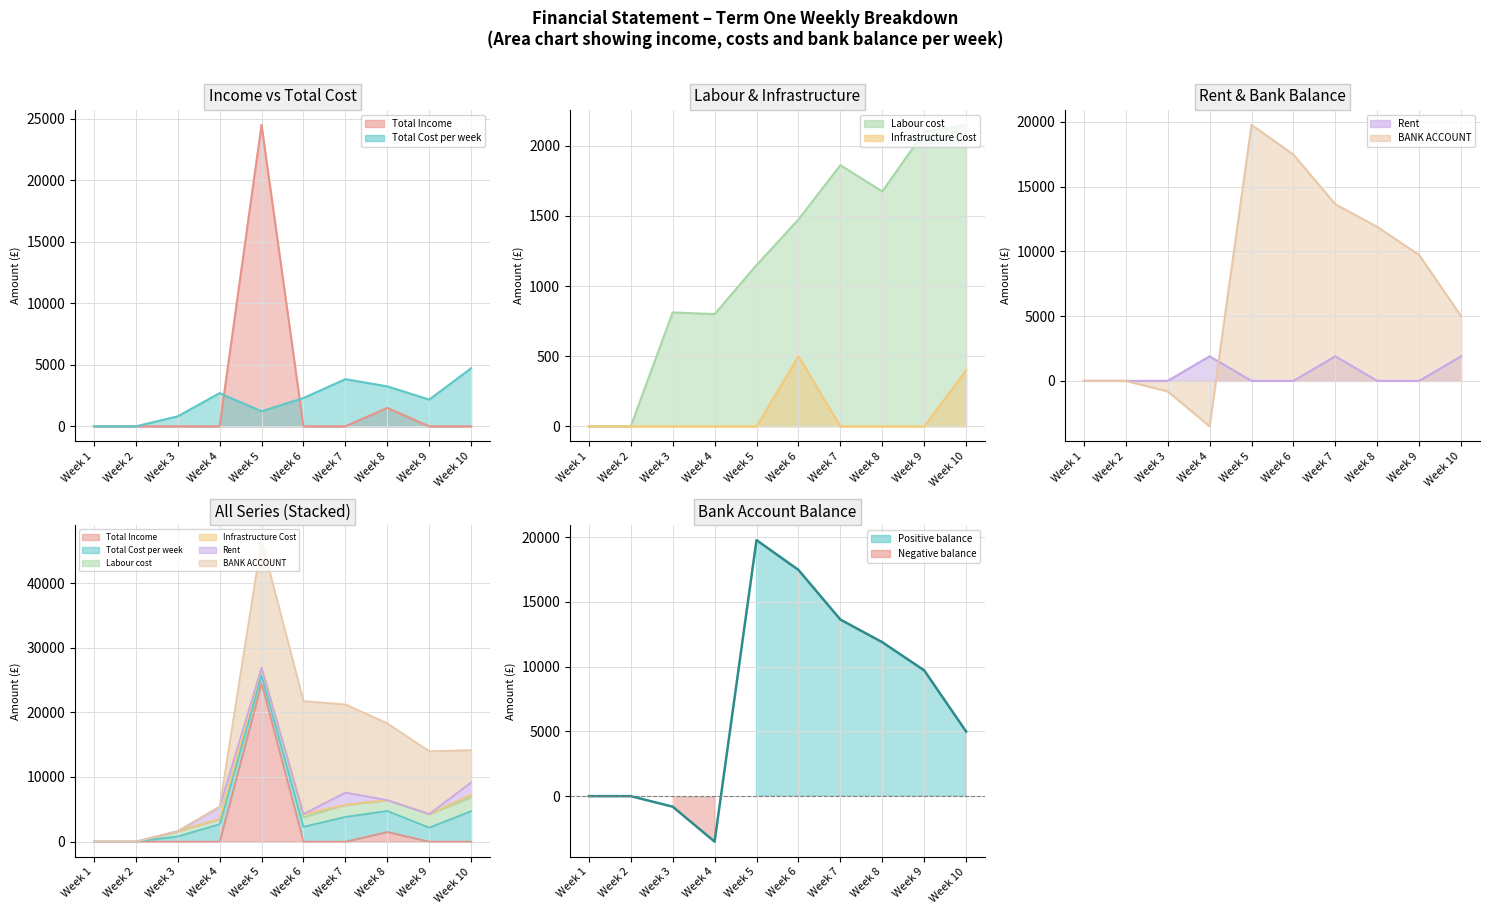

Reading left to right, transcribe all the data shown in this chart.

Total Income: Week 1=0.0	Week 2=0.0	Week 3=0.0	Week 4=0.0	Week 5=24500.0	Week 6=0.0	Week 7=0.0	Week 8=1500.0	Week 9=0.0	Week 10=0.0
Total Cost per week: Week 1=0.0	Week 2=0.0	Week 3=812.5	Week 4=2698.1	Week 5=1223.5	Week 6=2298.5	Week 7=3834.1	Week 8=3248.5	Week 9=2173.5	Week 10=4721.6
Labour cost: Week 1=0.0	Week 2=0.0	Week 3=812.5	Week 4=800.0	Week 5=1150.0	Week 6=1475.0	Week 7=1862.5	Week 8=1675.0	Week 9=2100.0	Week 10=2150.0
Infrastructure Cost: Week 1=0.0	Week 2=0.0	Week 3=0.0	Week 4=0.0	Week 5=0.0	Week 6=500.0	Week 7=0.0	Week 8=0.0	Week 9=0.0	Week 10=400.0
Rent: Week 1=0.0	Week 2=0.0	Week 3=0.0	Week 4=1898.1	Week 5=0.0	Week 6=0.0	Week 7=1898.1	Week 8=0.0	Week 9=0.0	Week 10=1898.1
BANK ACCOUNT: Week 1=0.0	Week 2=0.0	Week 3=-812.5	Week 4=-3510.6	Week 5=19765.9	Week 6=17467.4	Week 7=13633.4	Week 8=11884.9	Week 9=9711.4	Week 10=4989.8